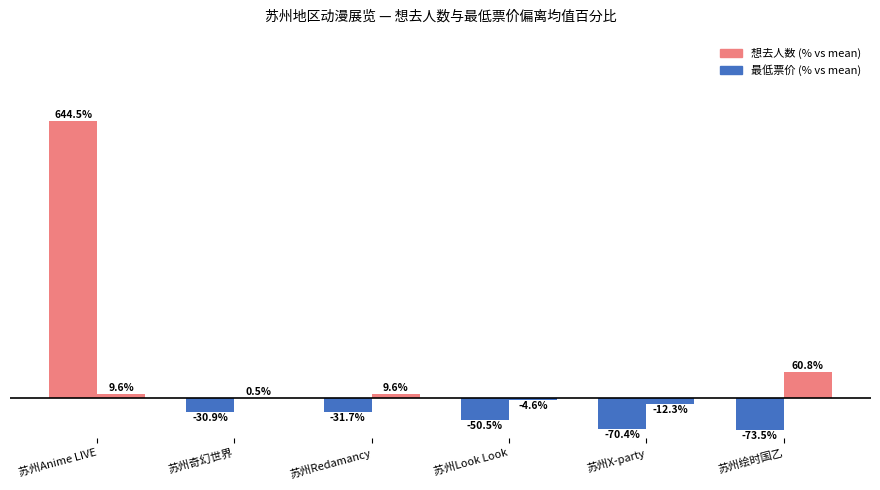

How many distinct data groups are displayed?

2